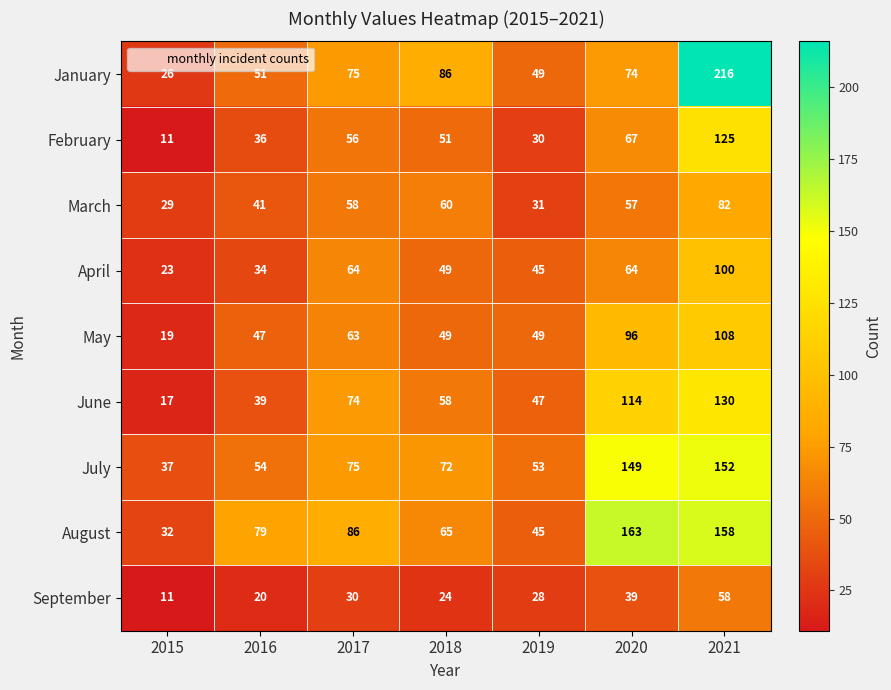

Is it true that July equals 208 at 2020?

False